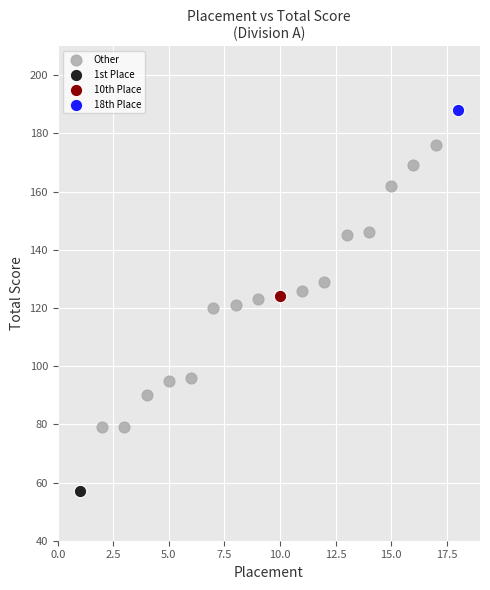

What are all the series names shown in the legend?

Other, 1st Place, 10th Place, 18th Place